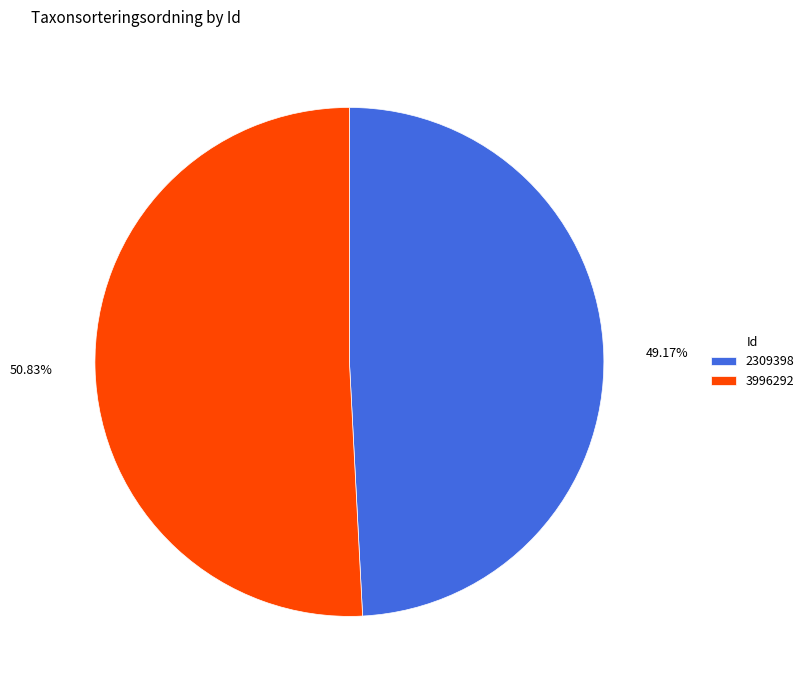

Is it true that 3996292 is 51% of the pie?

True